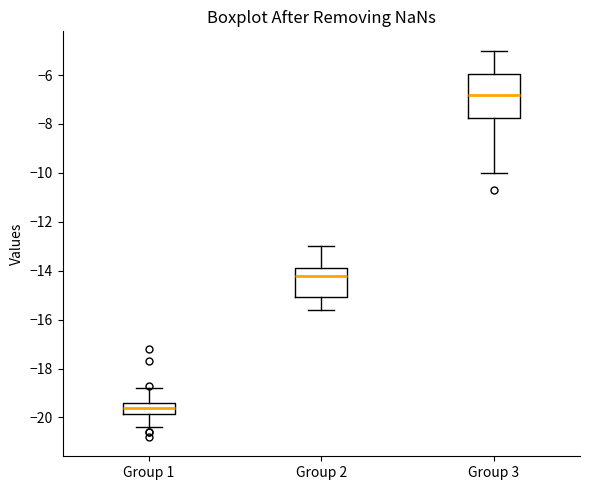

Comparing the boxes themselves (not the whiskers), which one is the tallest?

Group 3